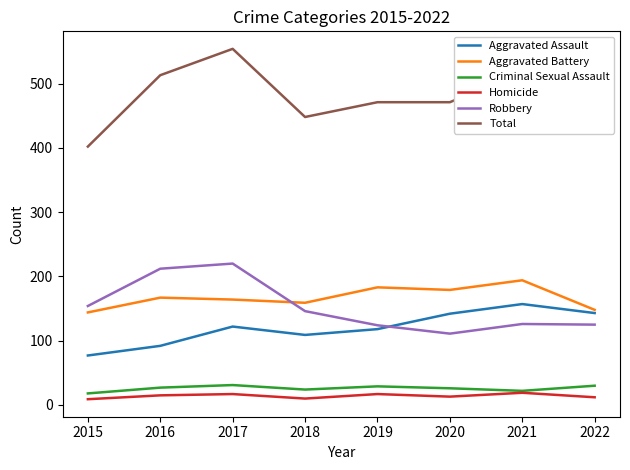

What is the maximum value shown in the chart?

554